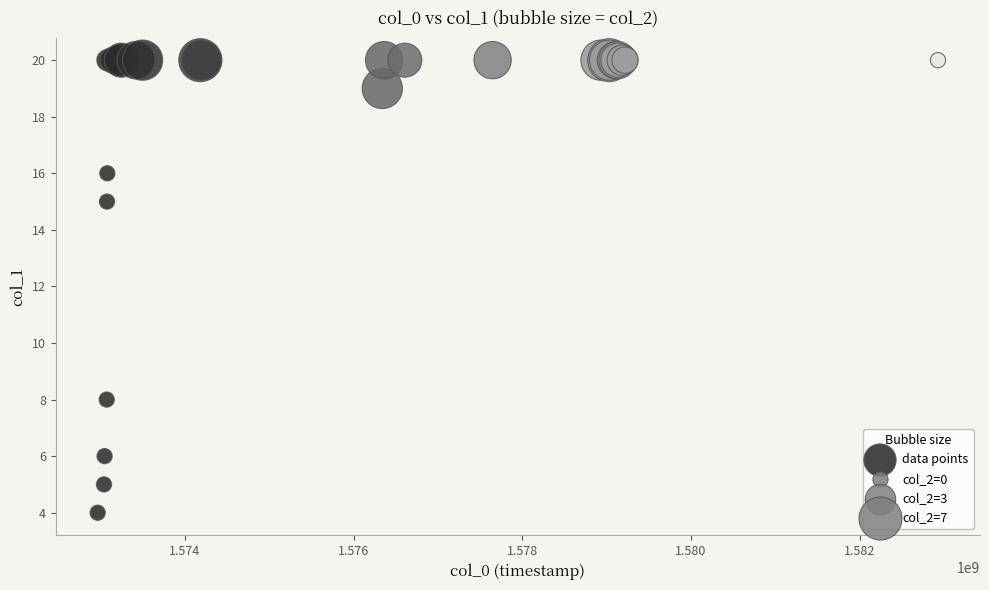

What Y value in the scatter plot is closest to 12?

15